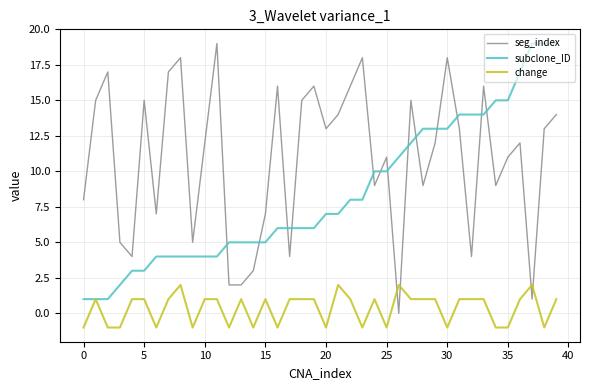

Does the chart display data point markers on the line(s)?

No